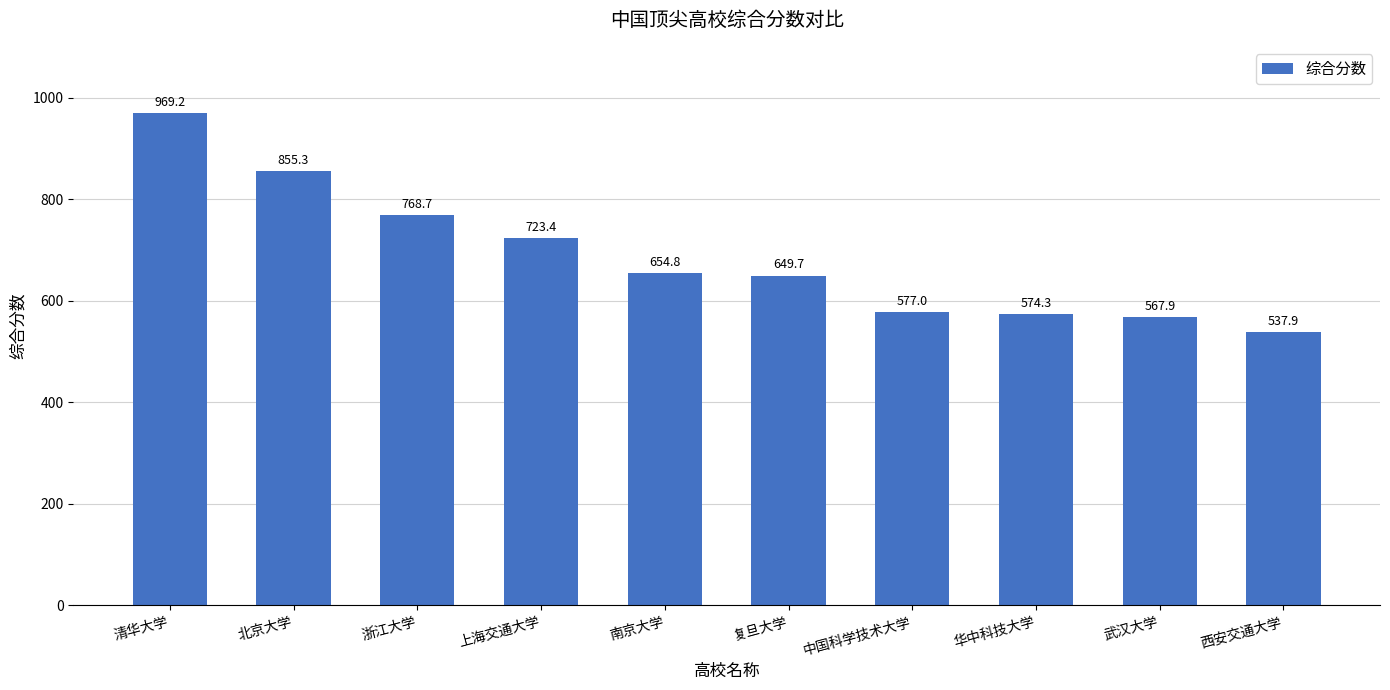

How many distinct data groups are displayed?

1